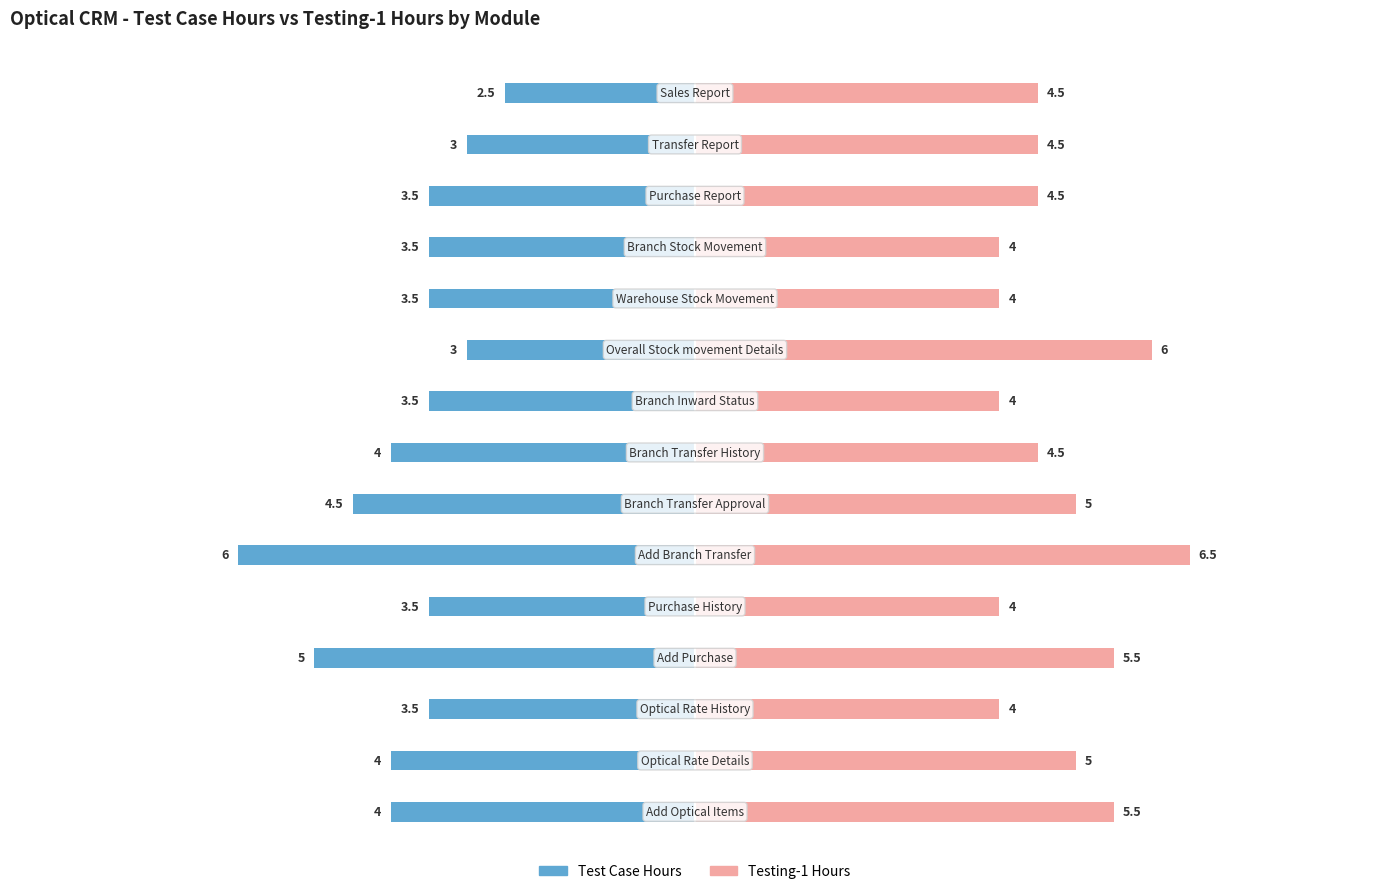

What are all the series names shown in the legend?

Test Case Hours, Testing-1 Hours